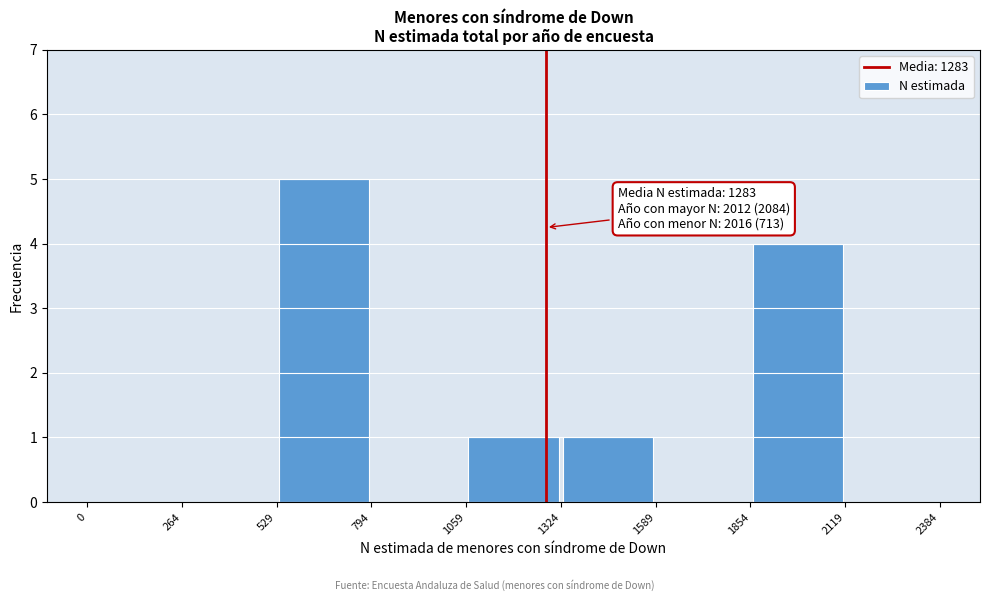

Over which range of the x-axis is the bar tallest?

529 to 794